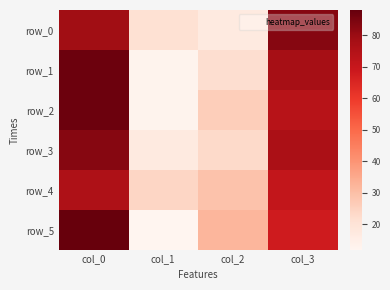

Rank the series at col_0 from highest to lowest value.

row_5, row_1, row_2, row_3, row_0, row_4